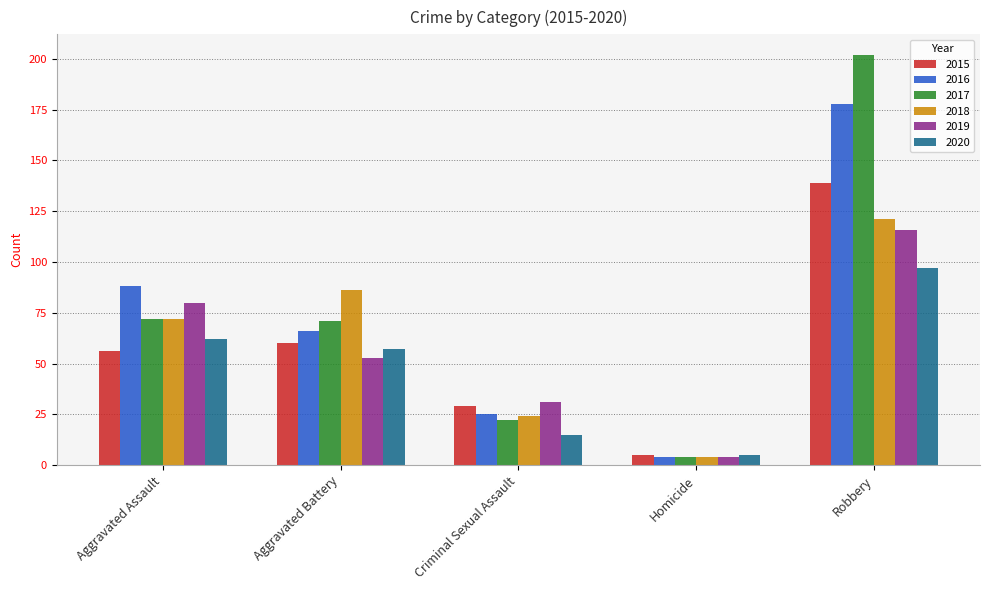

How many data points in 2015 are less than 56?

2